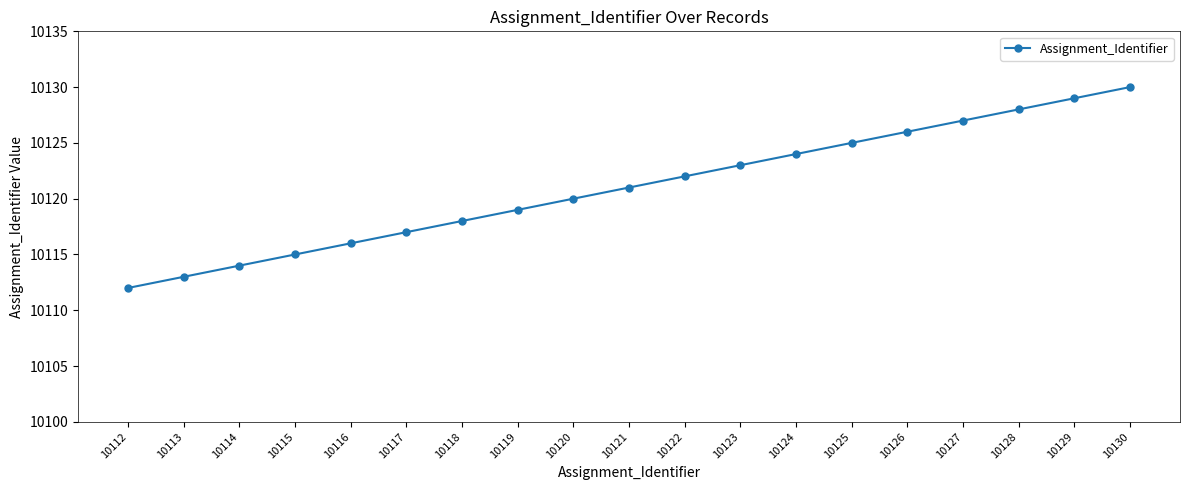

What is the maximum value shown in the chart?

10130